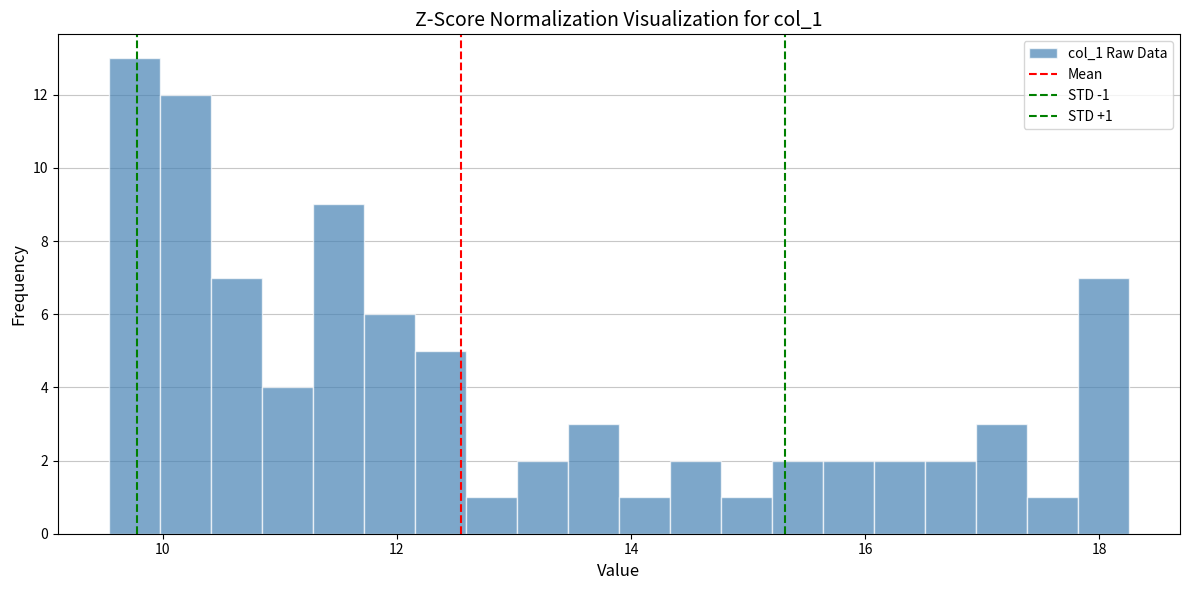

Read against the x-axis, roughly where is the centre of the tallest bar?

9.8